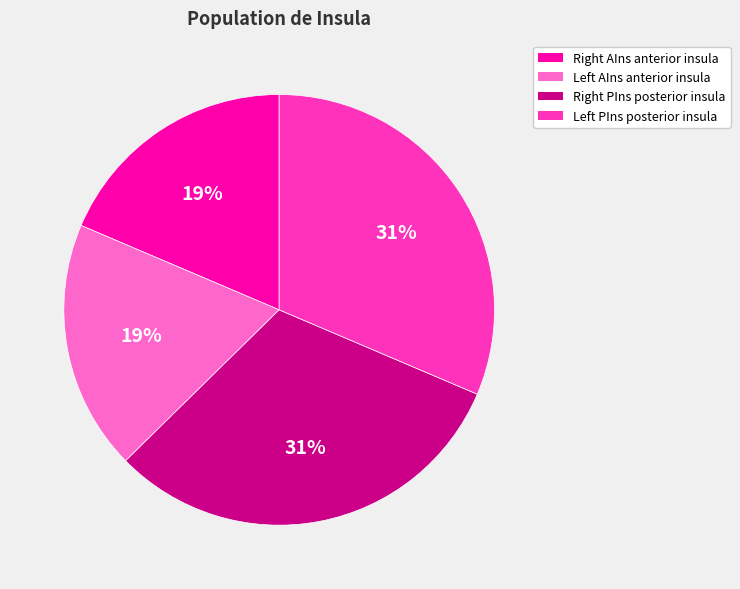

To the nearest percent, what is the average slice percentage?

25%